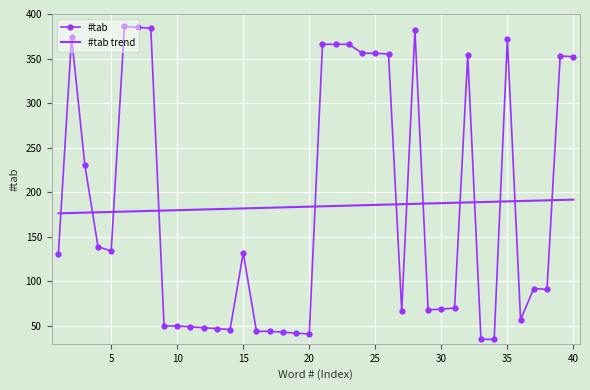

What is the lowest value of the #tab series?

35.0